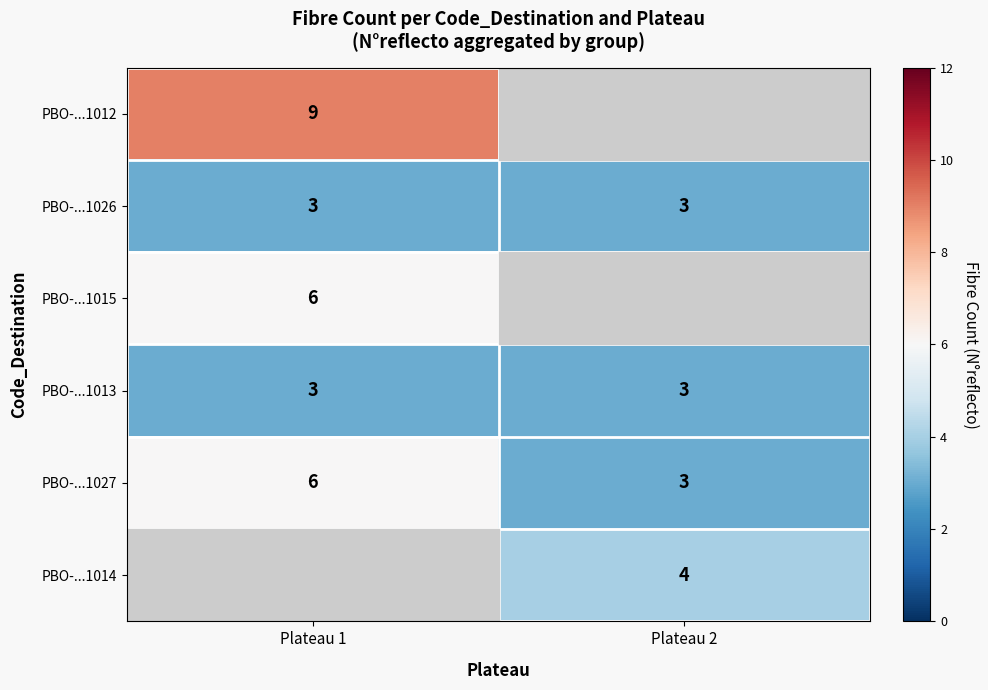

Where is PBO-...1027 nearest to the value 4?

Plateau 2